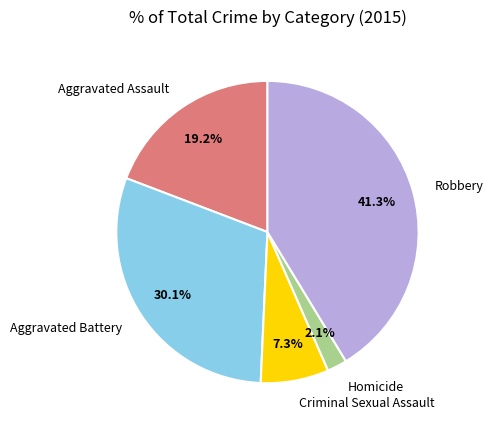

To the nearest percent, what portion does Criminal Sexual Assault represent?

7%